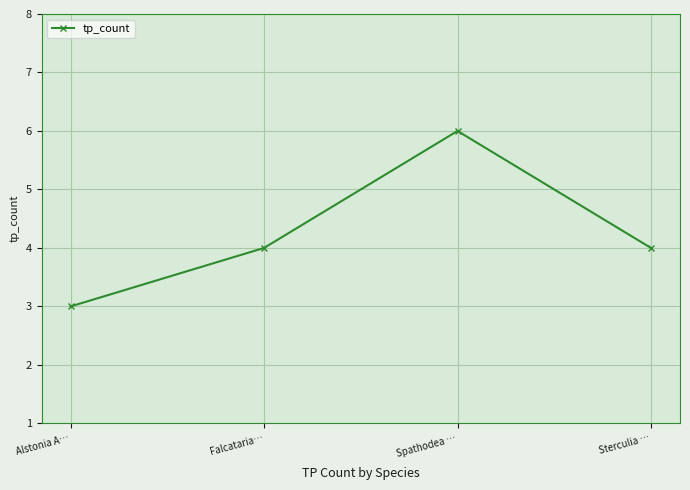

At which category does the chart reach its peak across all series?

Spathodea …